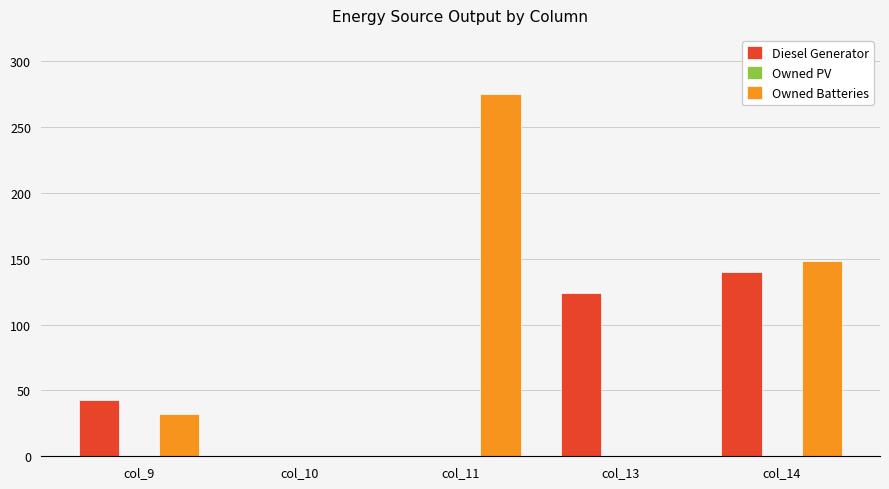

At which category is the sum across all series the highest?

col_14